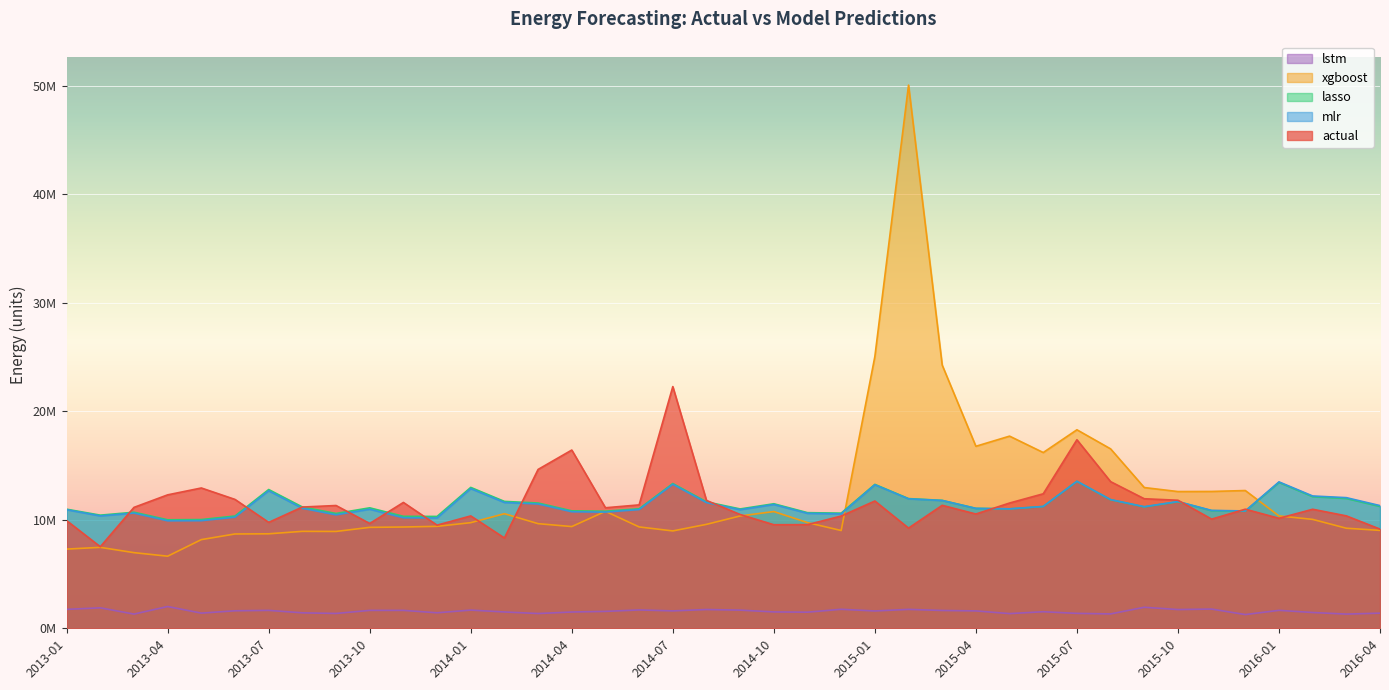

What is the label of the 31st point from the right?

2013-10